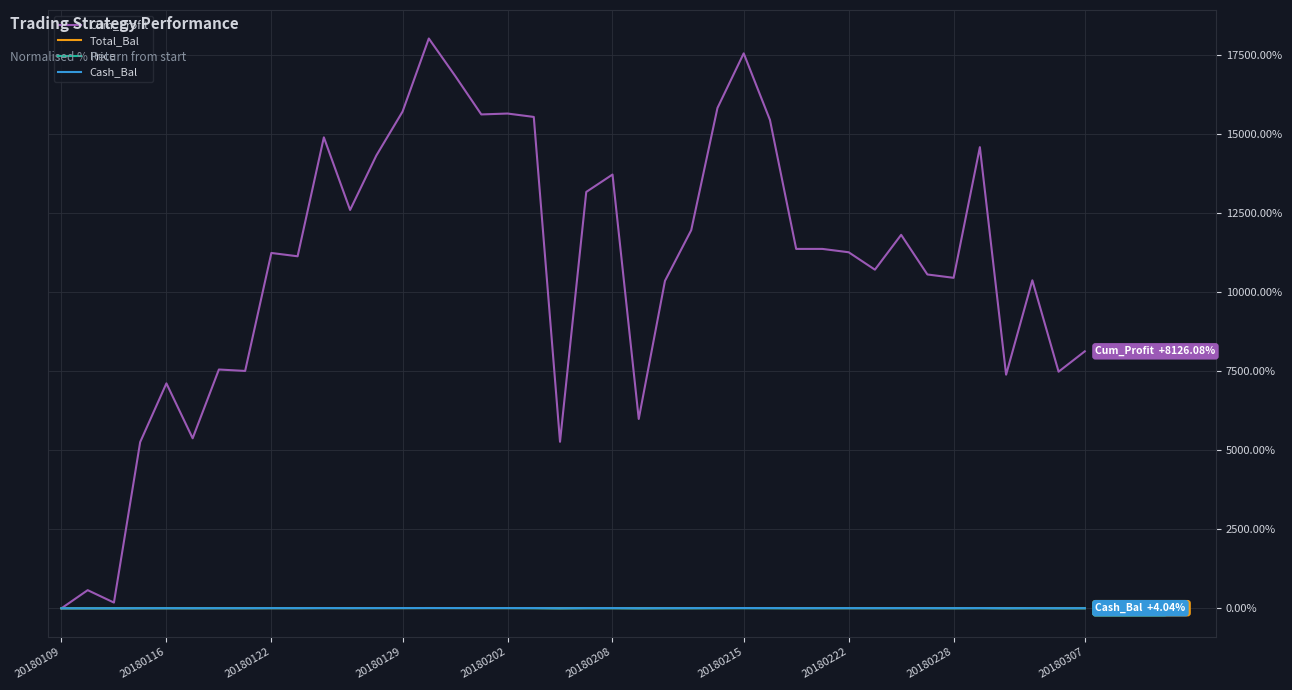

Does the chart have visible grid lines?

Yes